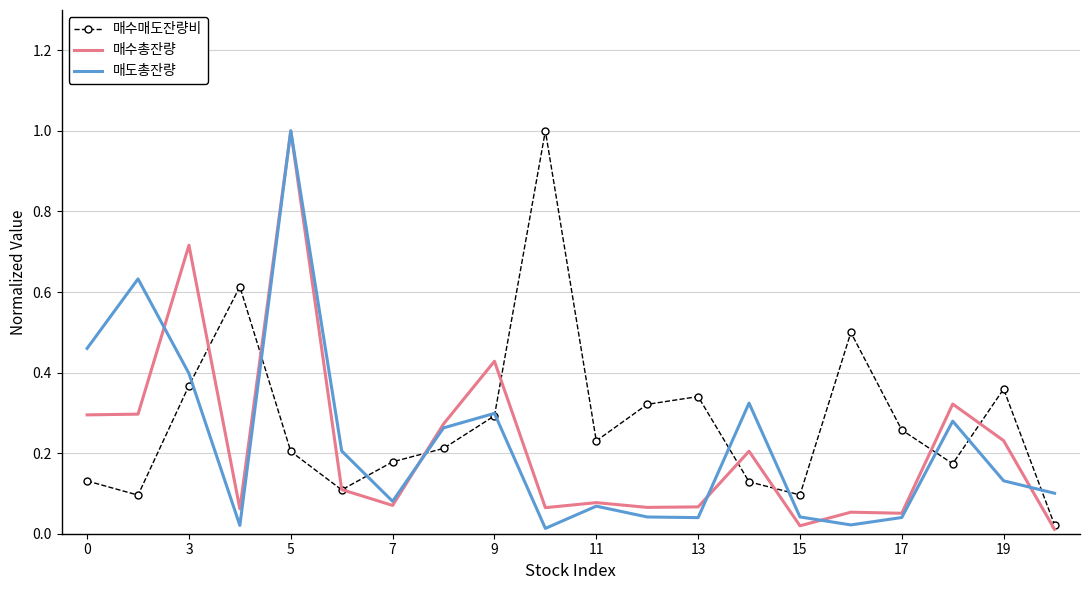

True or false: 매수총잔량 has more than 2 interior local peaks.

True